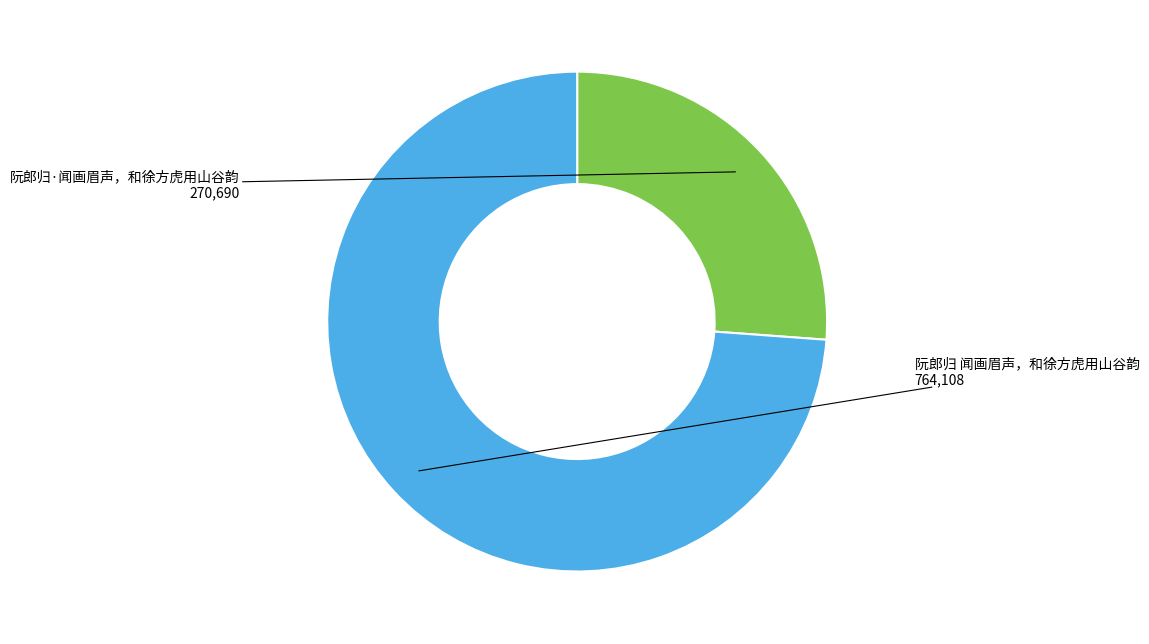

The 阮郎归 闻画眉声，和徐方虎用山谷韵 slice represents 74% of the pie. True or false?

True